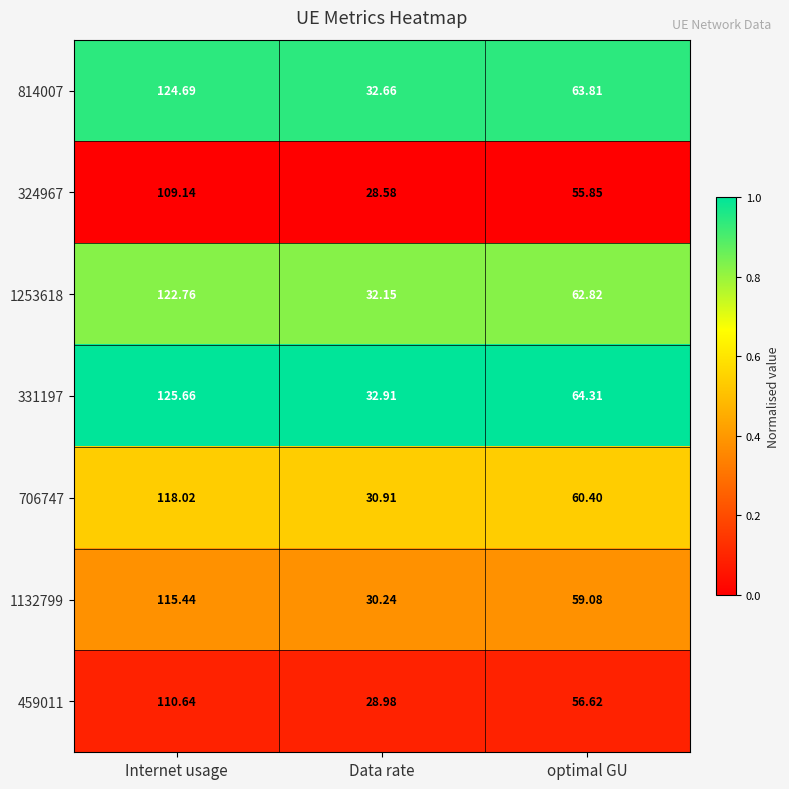

Which category has the highest value in the 814007 series?

Internet usage